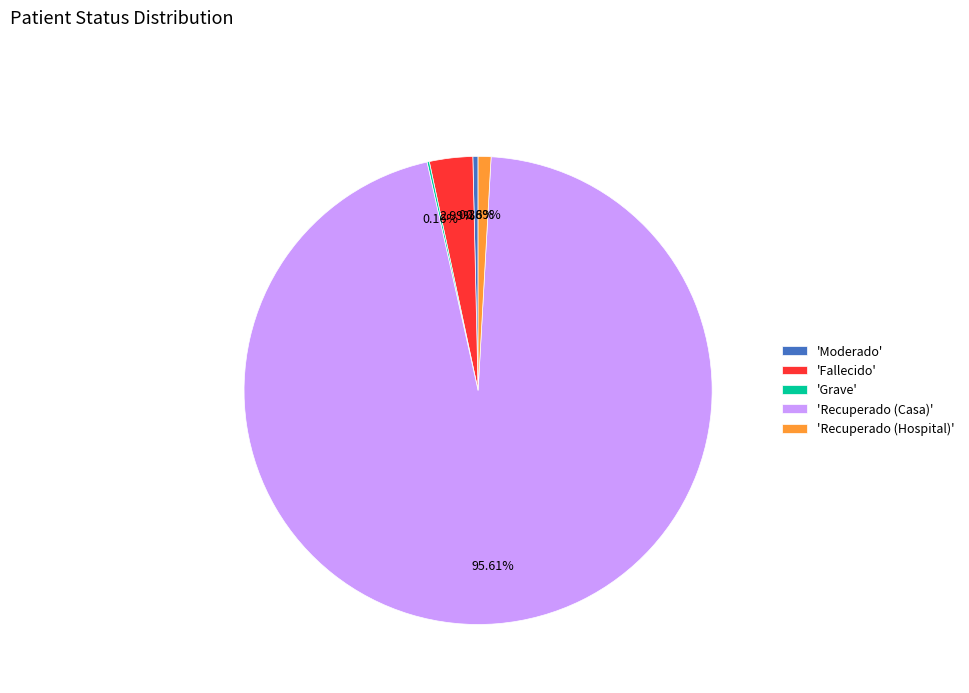

To the nearest percent, what is the difference between the largest and smallest slice percentages?

95%